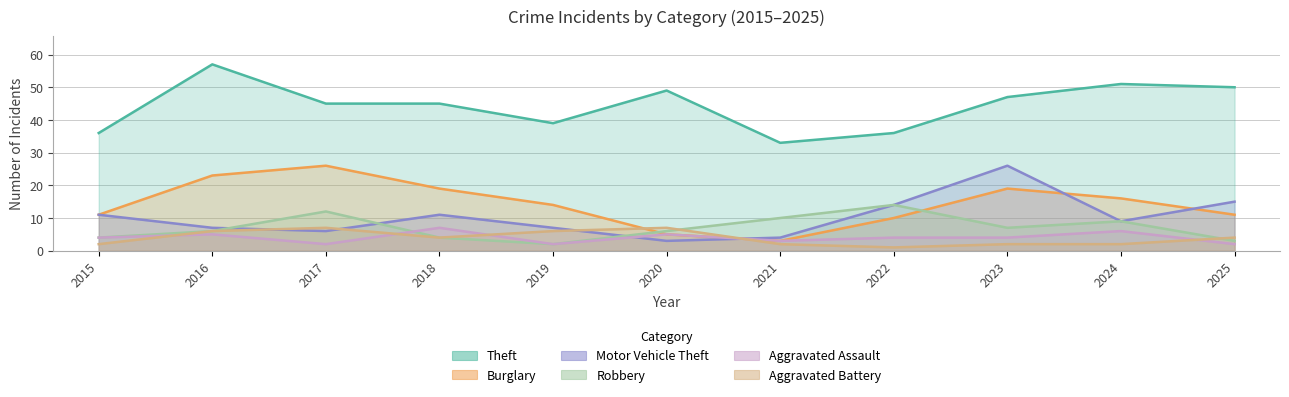

Rank the series at 2019 from highest to lowest value.

Theft, Burglary, Motor Vehicle Theft, Aggravated Battery, Robbery, Aggravated Assault